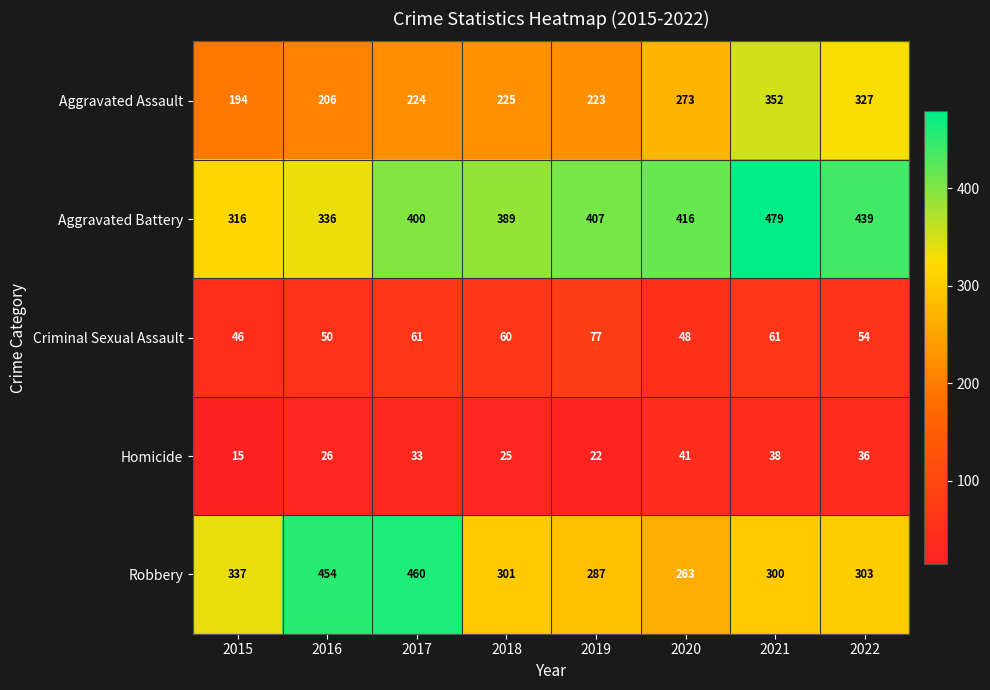

What is the maximum value shown in the chart?

479